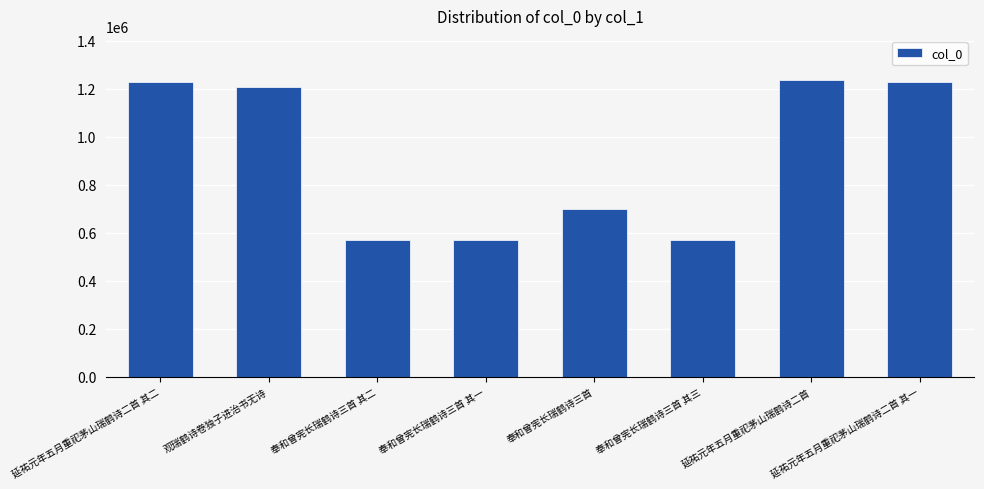

What is the average value?

914858